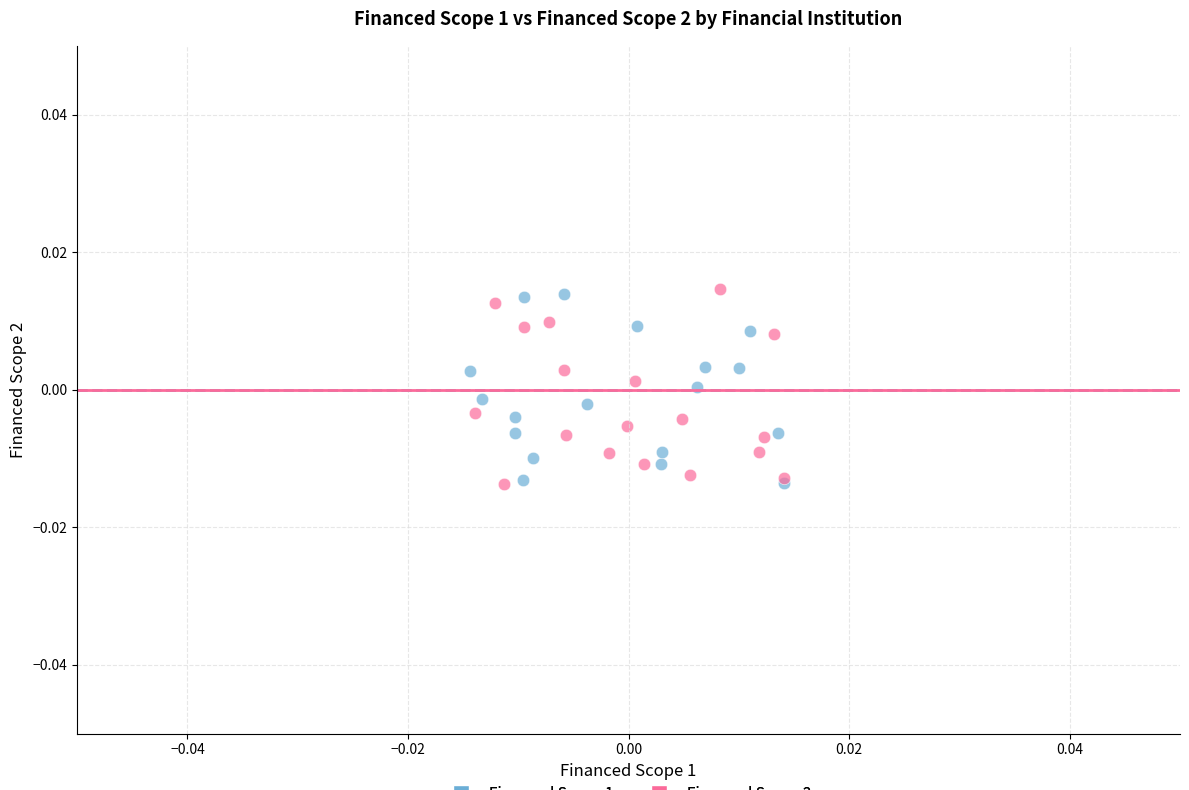

What are all the series names shown in the legend?

Financed Scope 1, Financed Scope 2